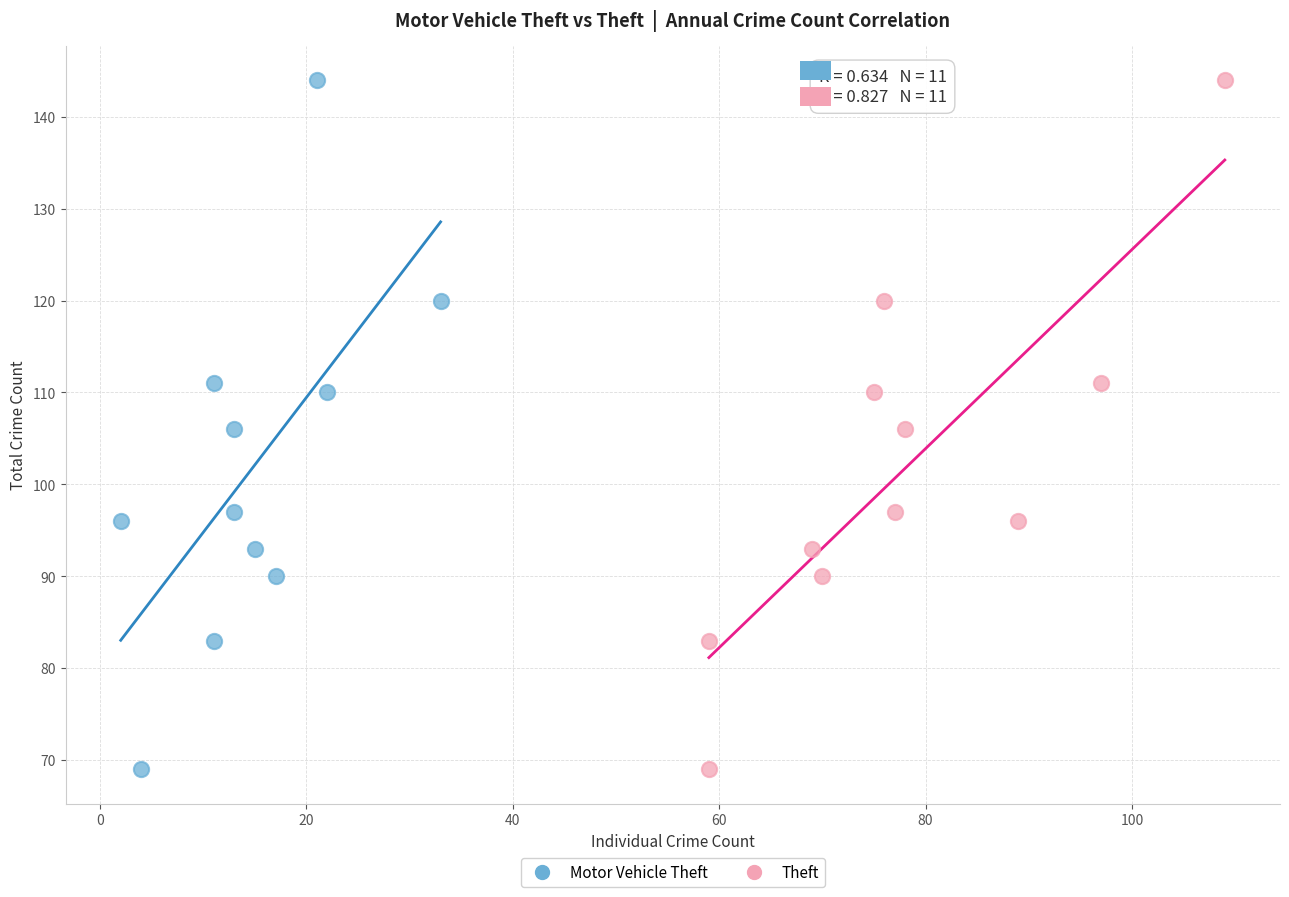

What are all the series names shown in the legend?

Motor Vehicle Theft, Theft